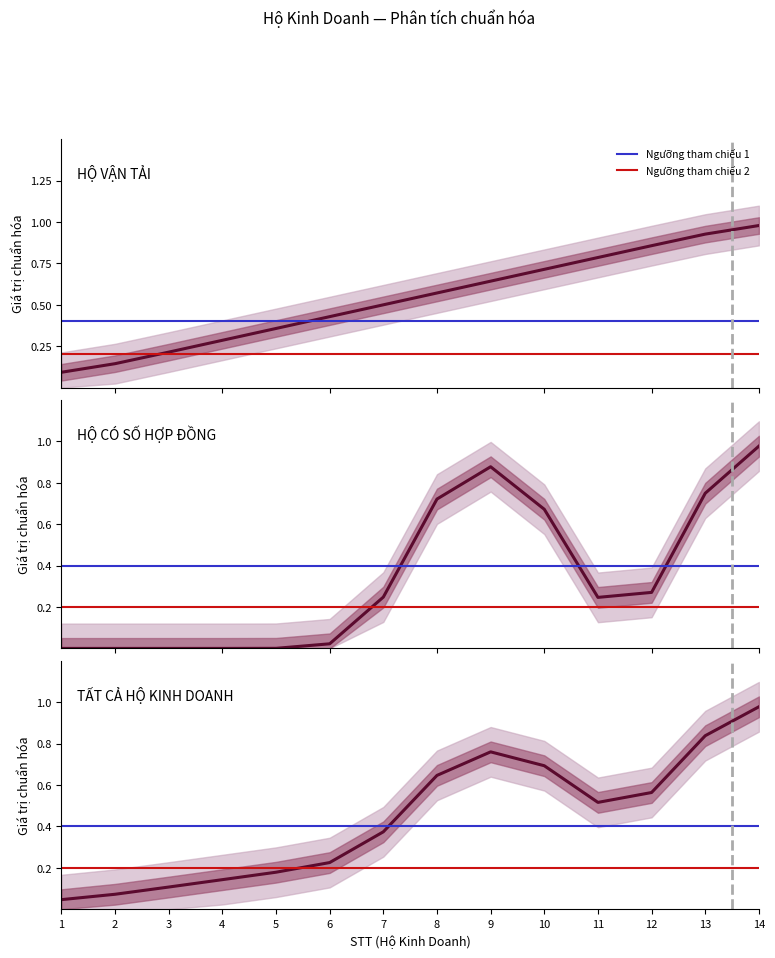

What is the value of the 10th point from the left?

0.7